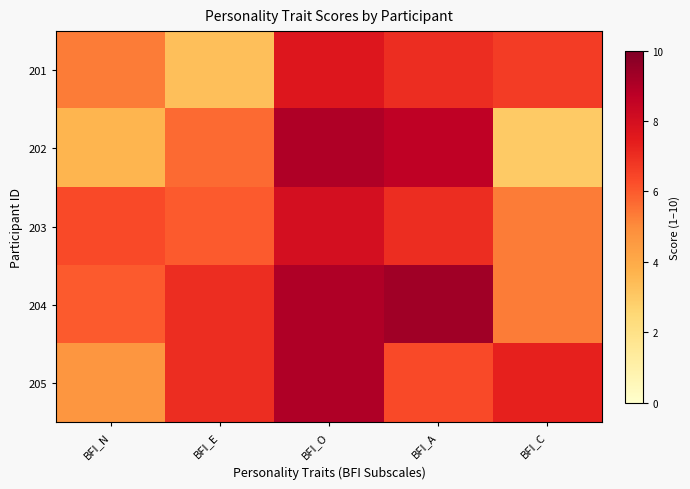

Which series has the largest total across all categories?

204